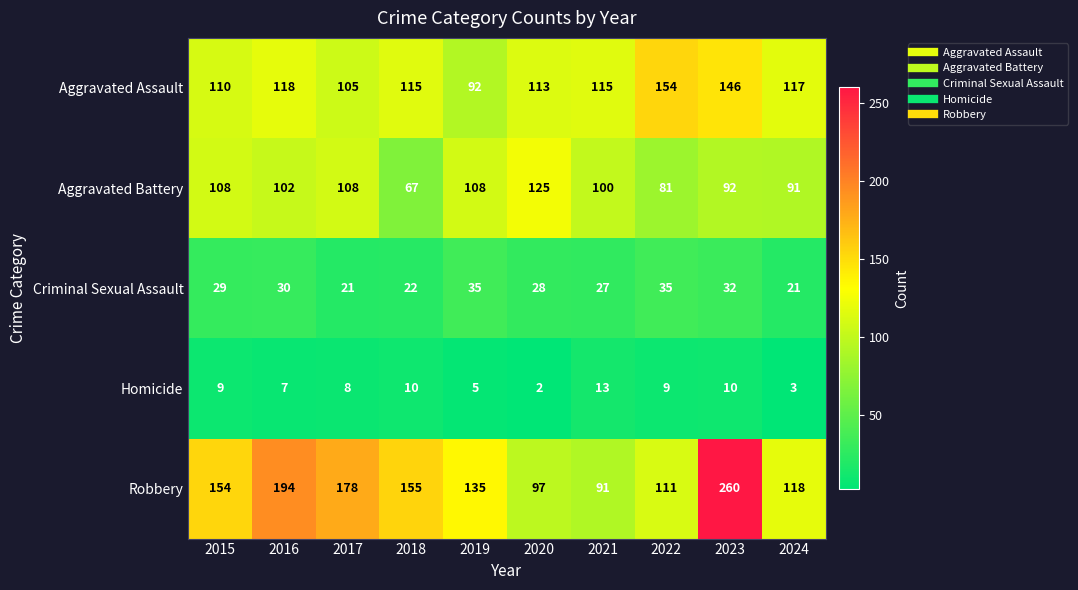

True or false: Robbery has a value of 49 at 2019.

False